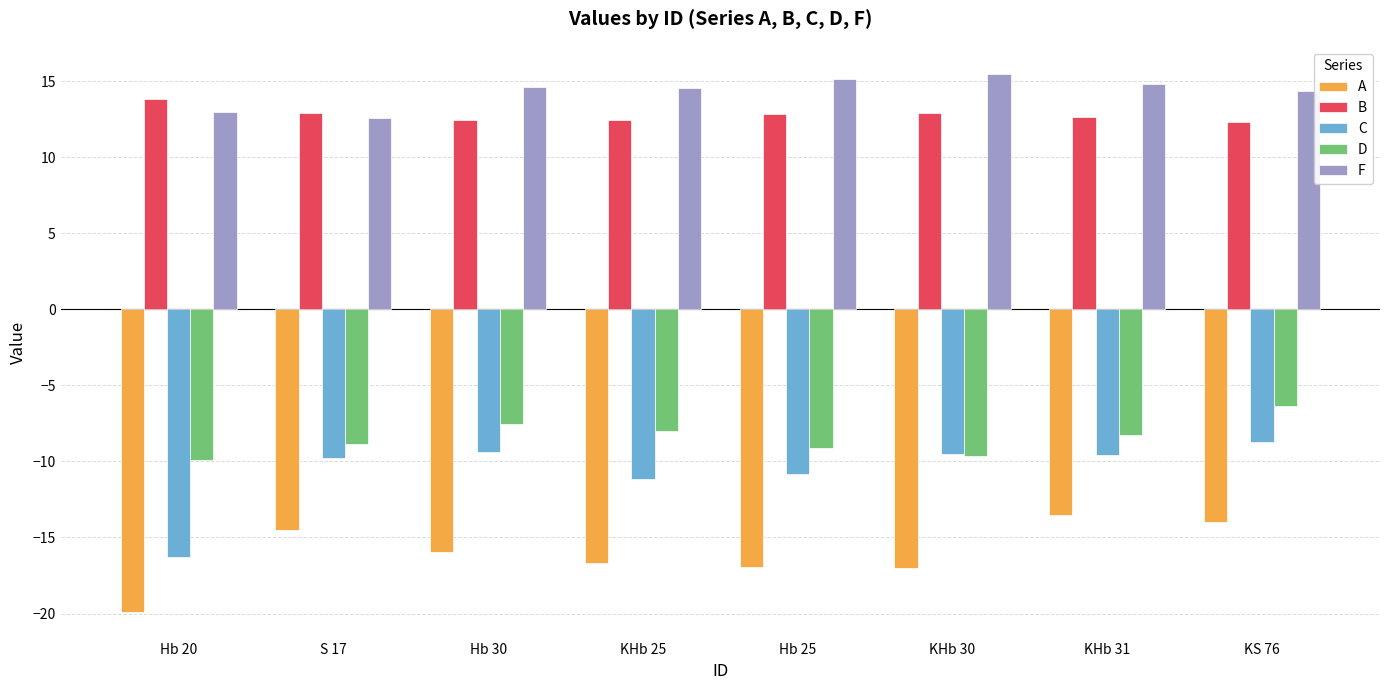

What is the value of the A bar at the 2nd from the left?

-14.5